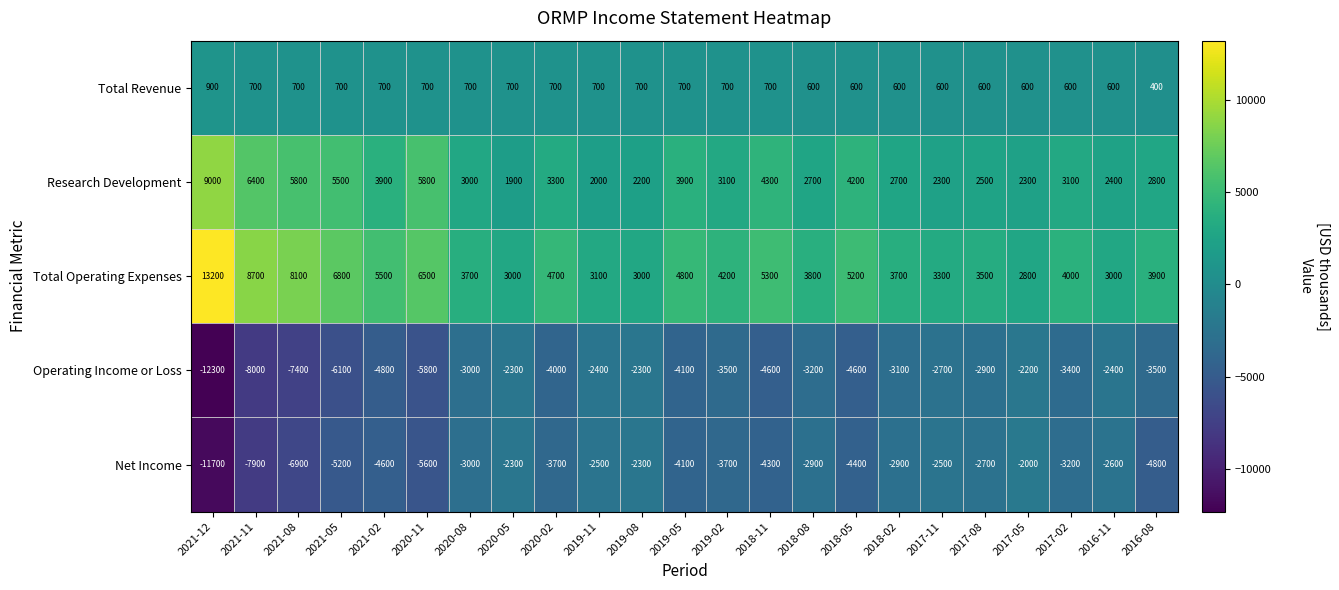

What is the sum of all Research Development values?

85100